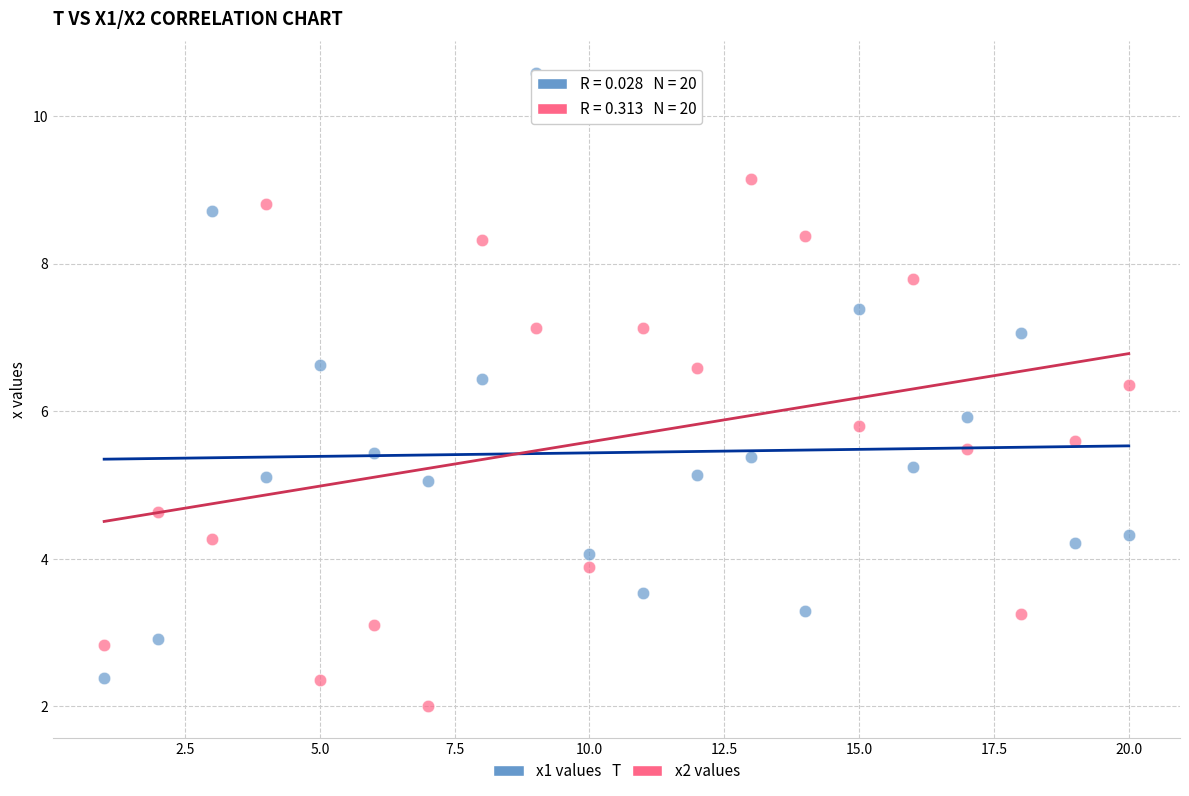

What are all the series names shown in the legend?

x1 values, x2 values